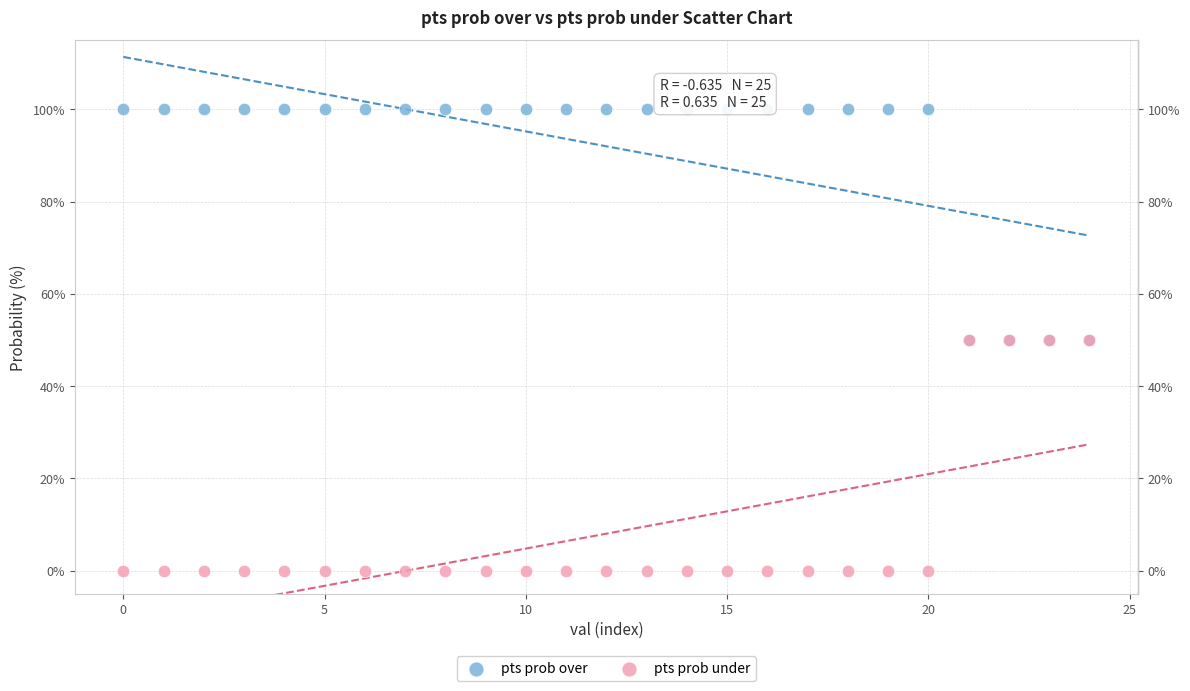

What are all the series names shown in the legend?

pts prob over, pts prob under